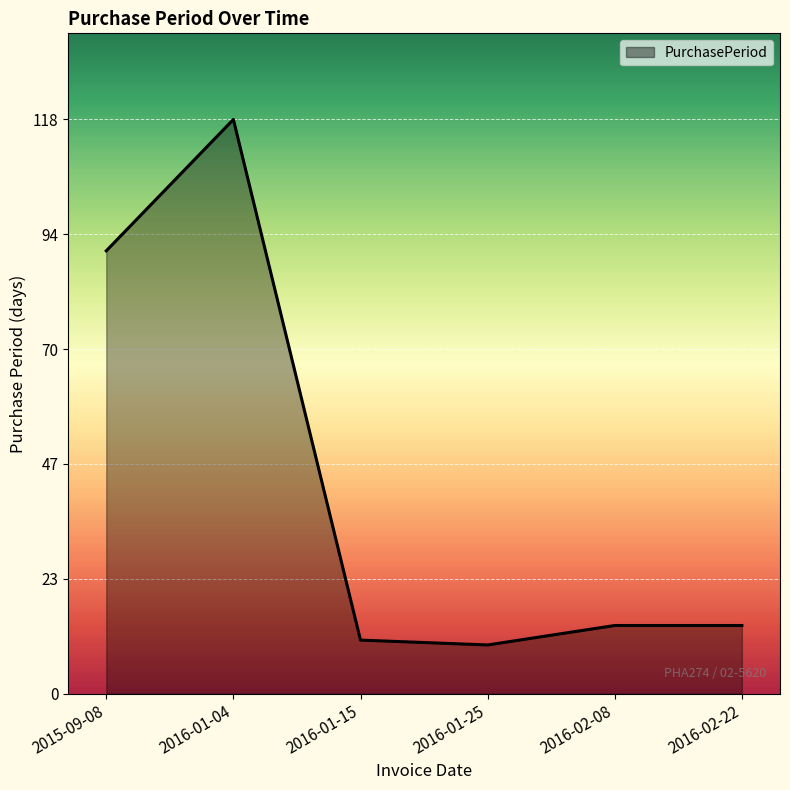

What is the difference between the maximum and minimum values?

108